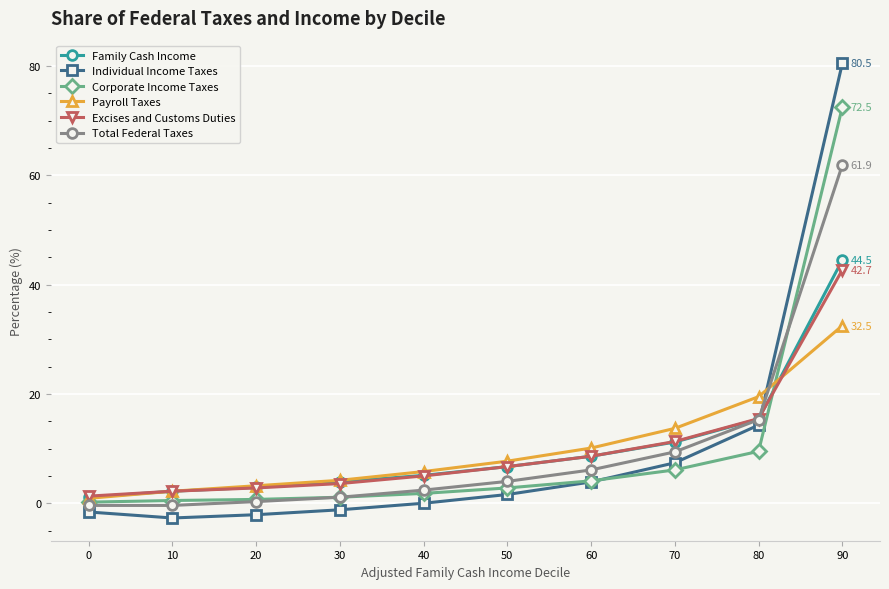

At which category is the sum across all series the highest?

90